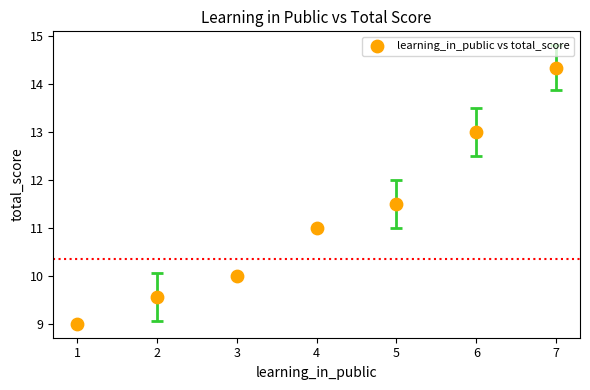

What is the range of Y values (max minus min)?

5.3